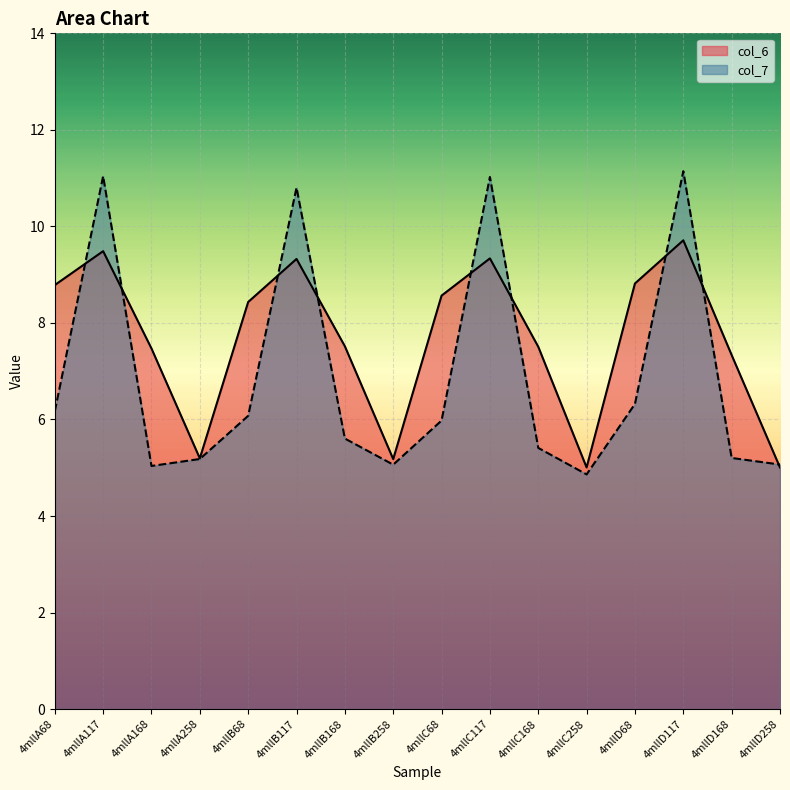

At which category does the chart reach its peak across all series?

4mllD117